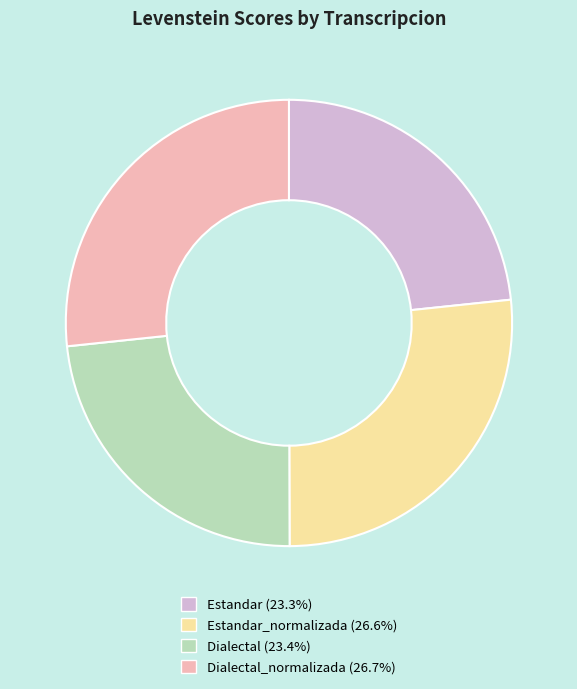

Is there a majority slice in this chart?

No